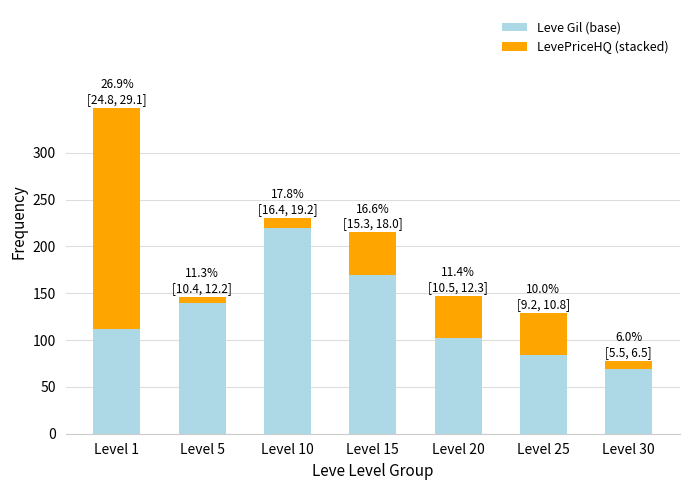

At which category is the sum across all series the highest?

Level 1